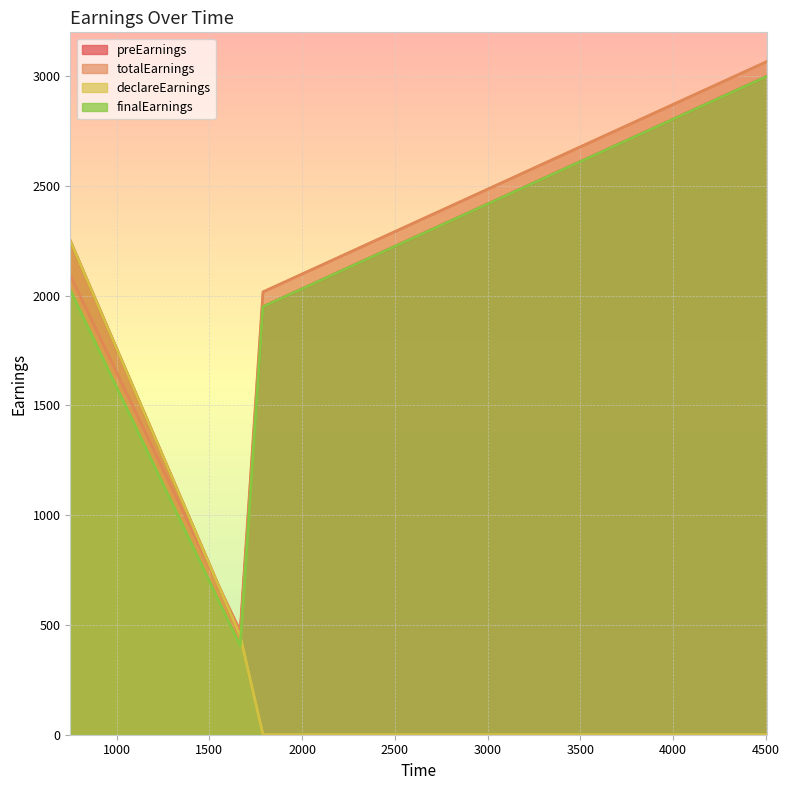

How many lines are shown in the chart?

4